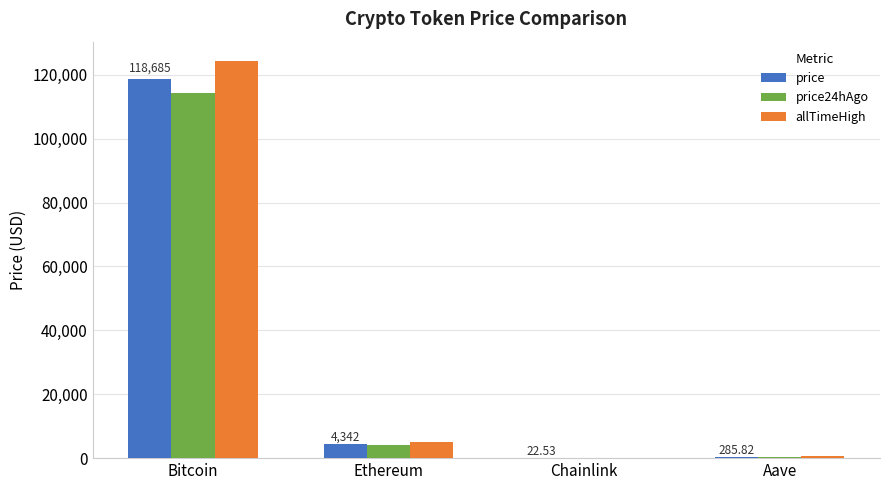

Which label corresponds to the largest value in the chart?

Bitcoin